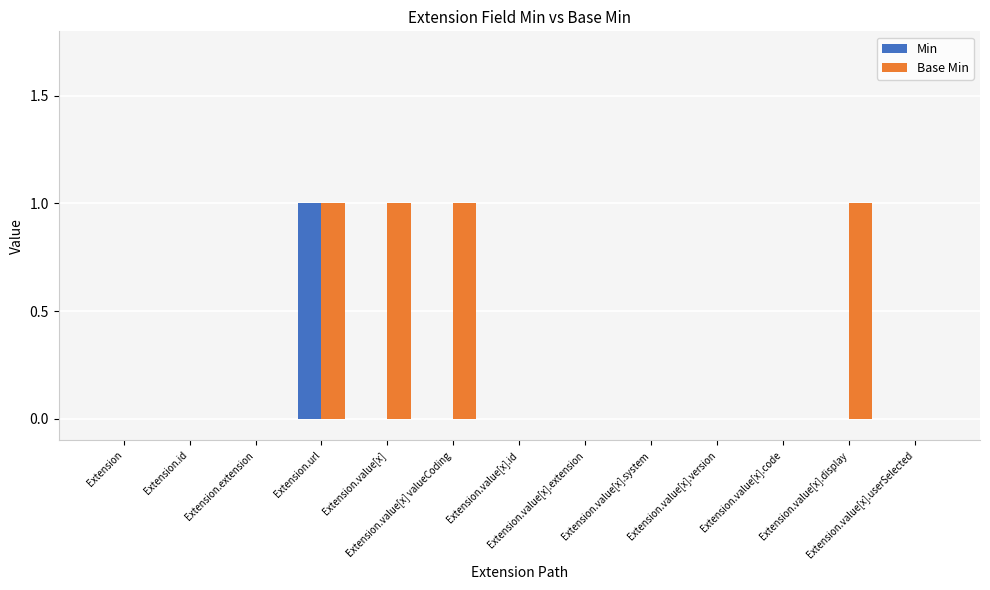

How many Base Min values are between 0 and 1?

13